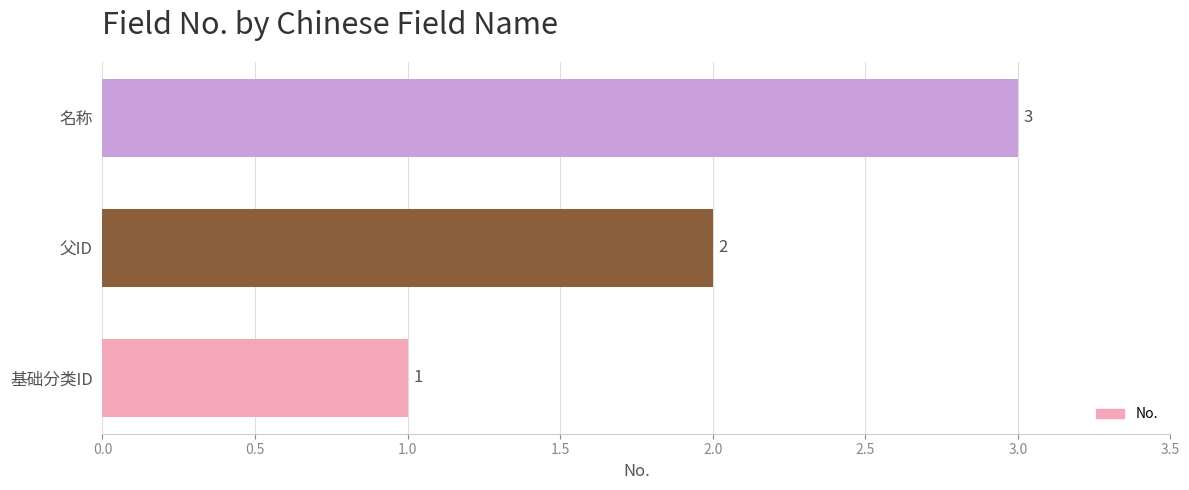

List the labels in order of value, smallest first.

基础分类ID, 父ID, 名称